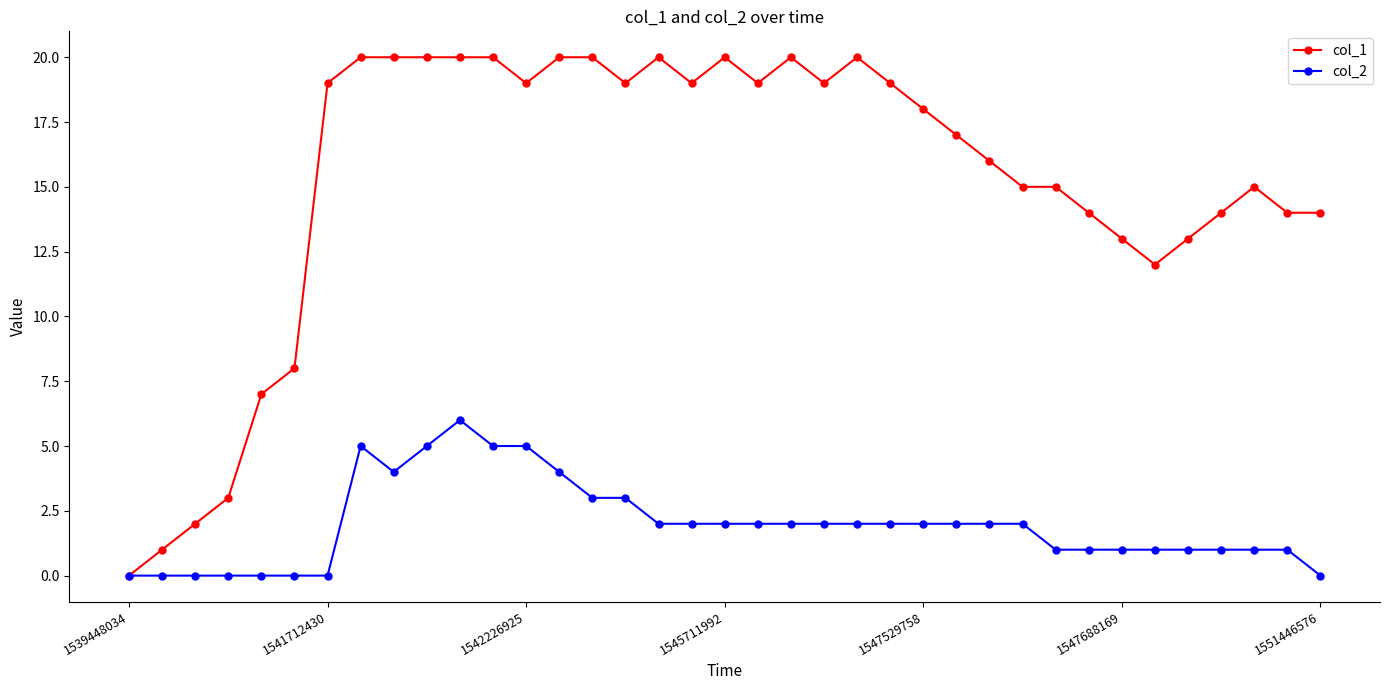

Which series has the largest total across all categories?

col_1